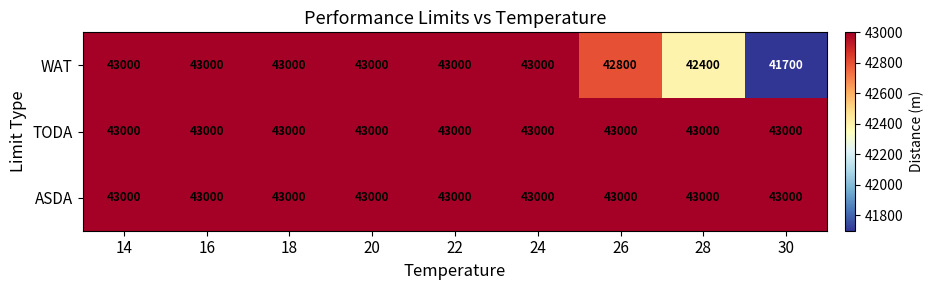

Which label corresponds to the smallest value in the chart?

30